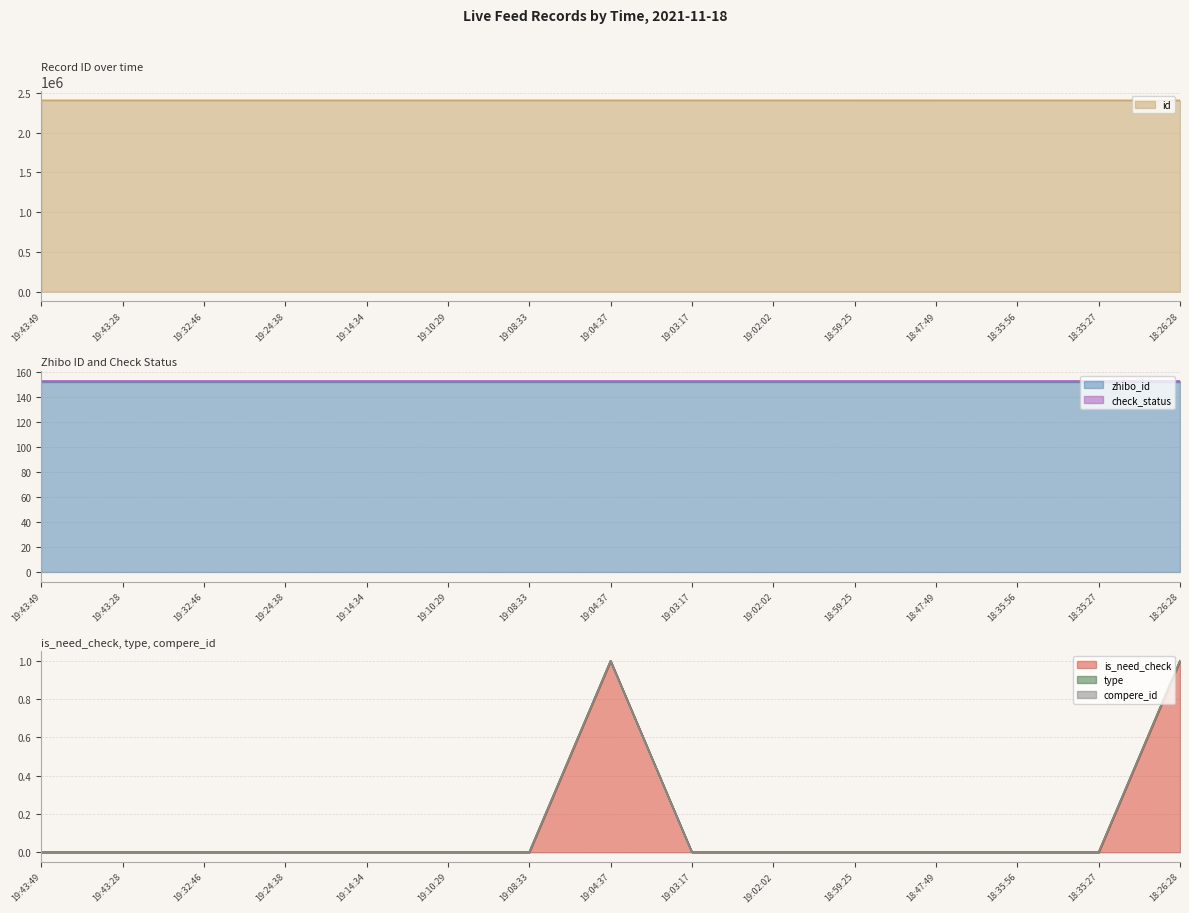

What is the spread (max minus min) of values at 18:59:25?

2405632